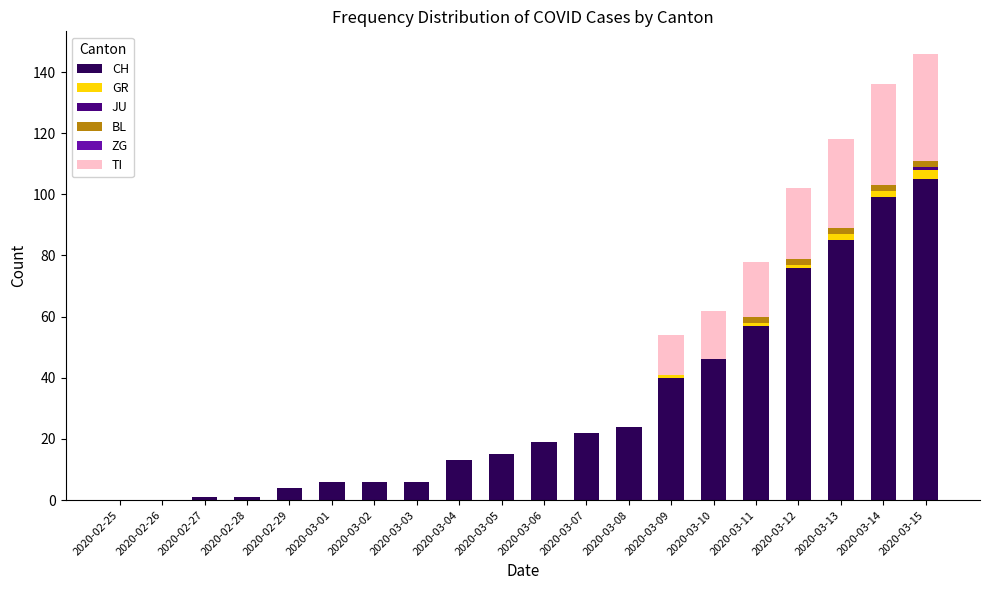

What is the highest value of the CH series?

105